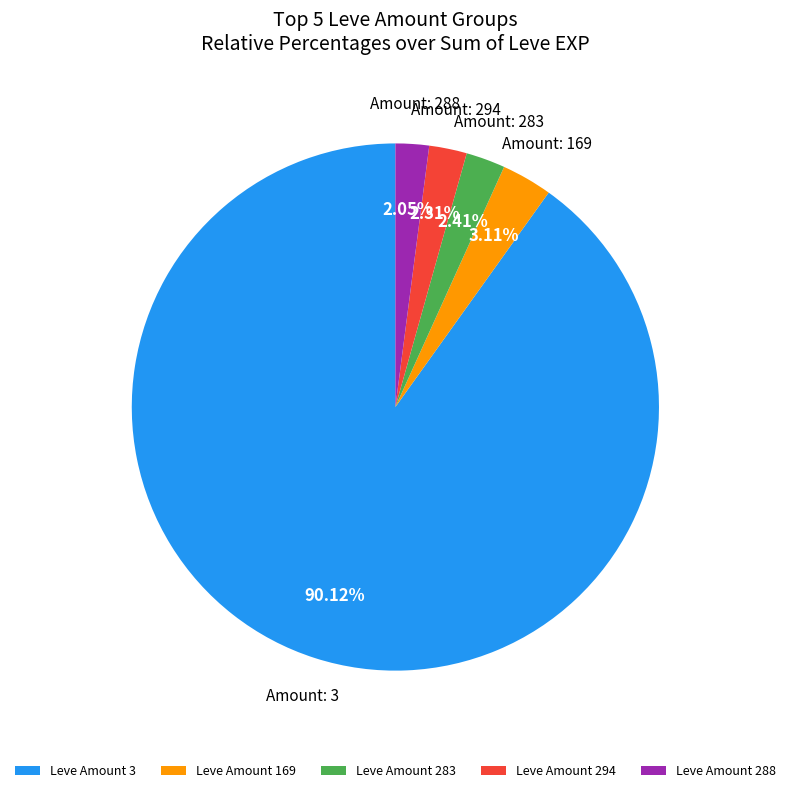

Which slice represents more than half of the pie?

Leve Amount 3